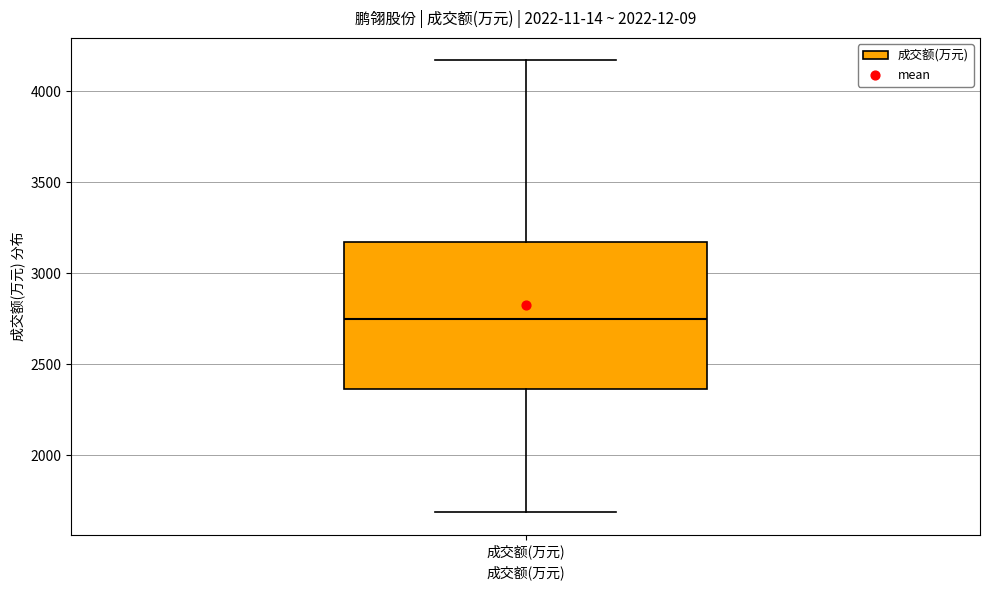

Read this box plot against the y-axis: the position of the median line, the range covered by the box, and the ends of both whiskers. The values are not printed on the chart, so give them approximately, as read against the axis.

median 2750, box 2350 to 3150, whiskers 1700 to 4150